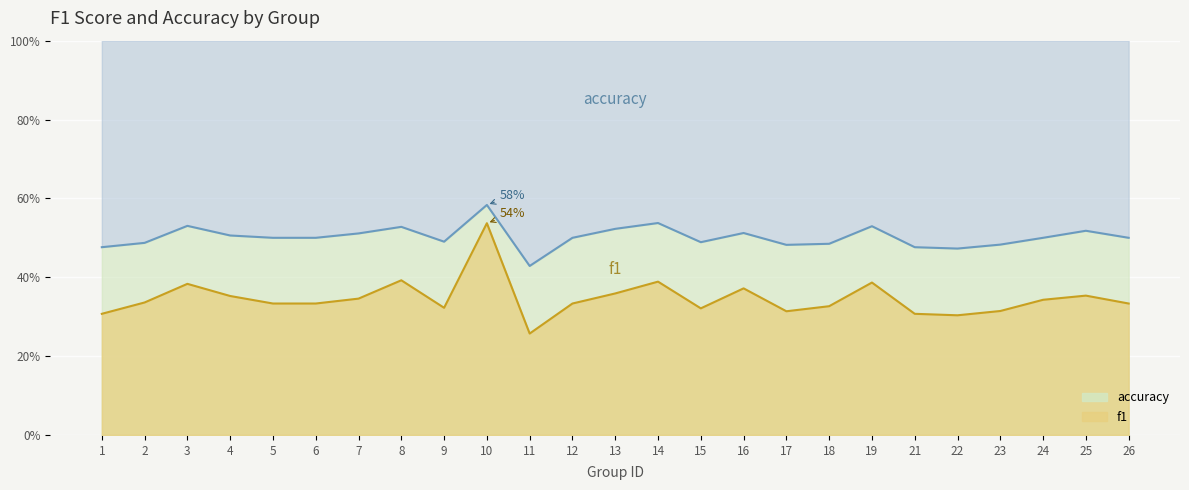

Count the number of categories in the chart.

25